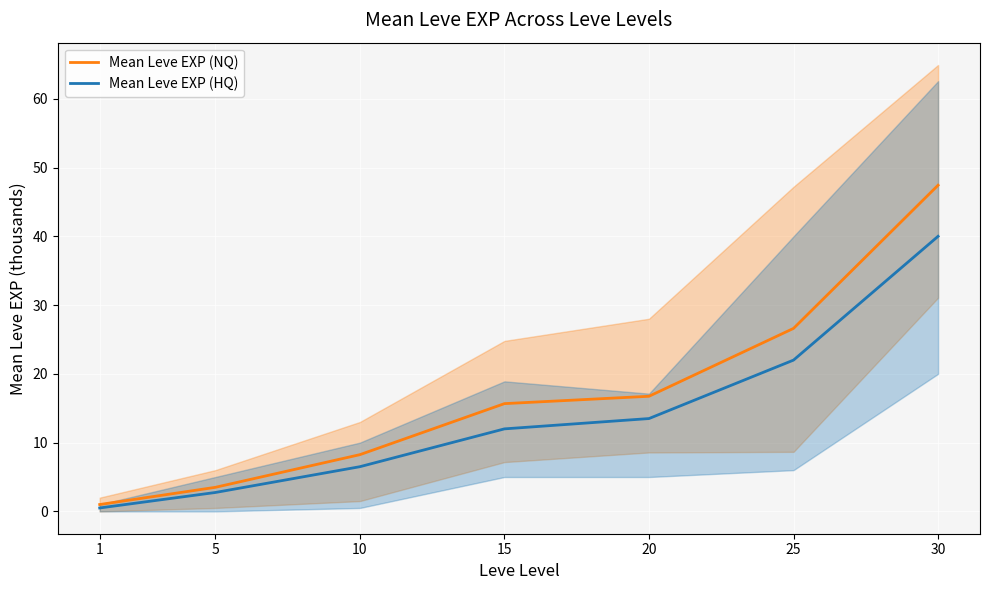

What is the minimum value shown in the chart?

0.5